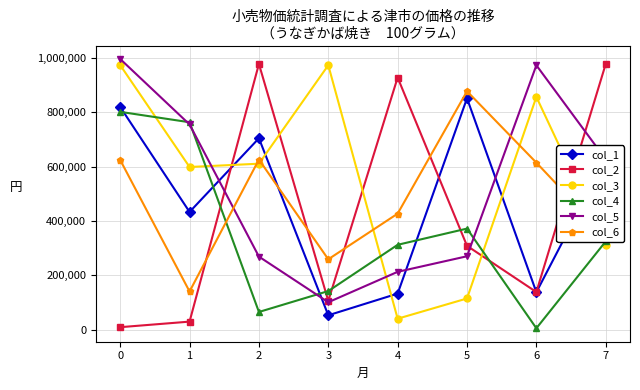

True or false: col_4 has more than 0 points higher than both neighbors.

True